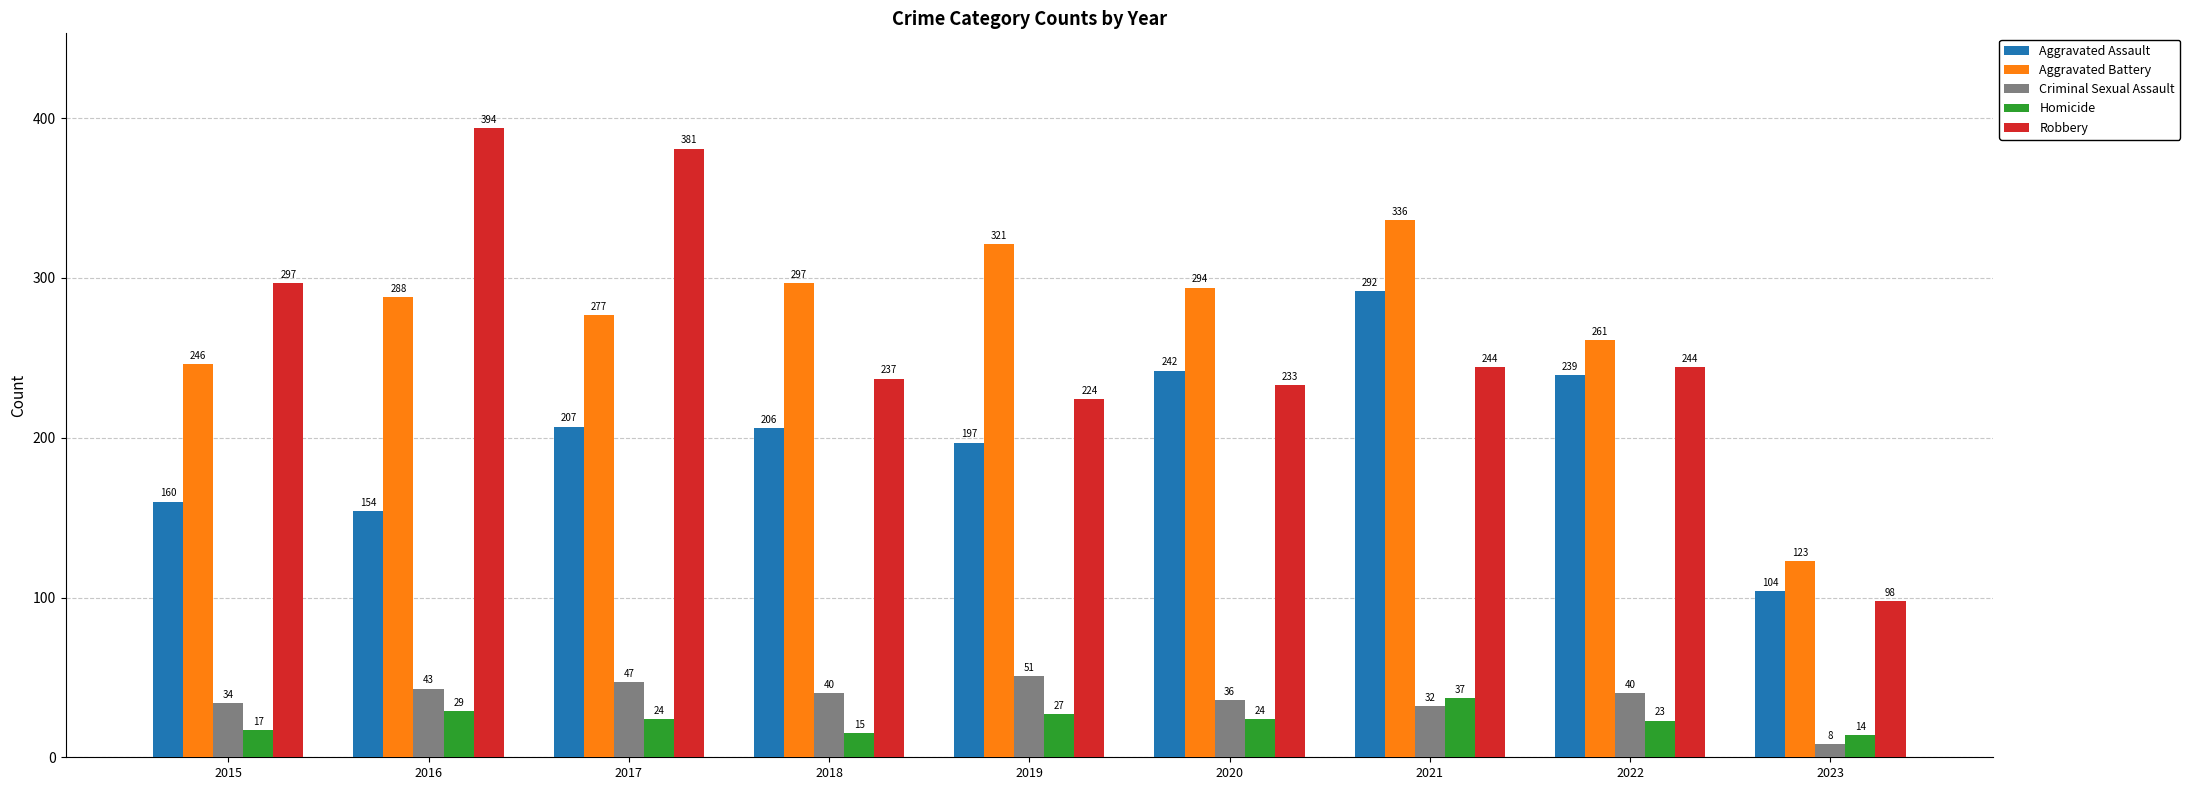

At how many categories does at least one series exceed 219?

8